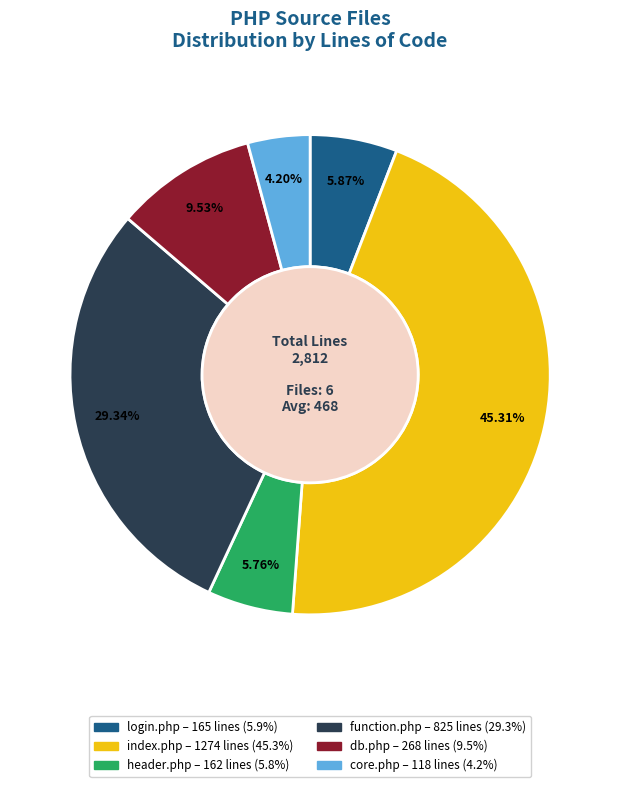

How many slices are in this pie chart?

6